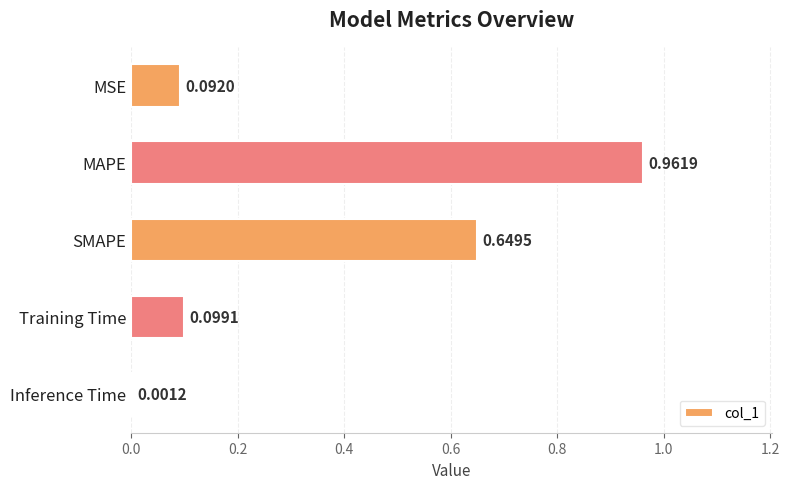

What is the average value?

0.4